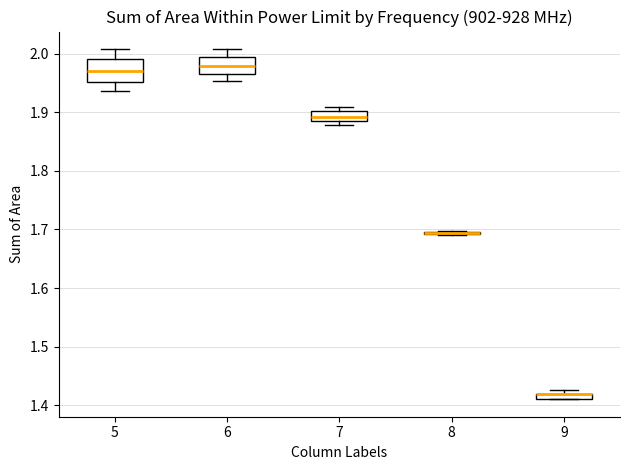

Where is the lower edge of the box at x = 9 on the y-axis? The values are not printed on the chart, so give them approximately, as read against the axis.

1.41